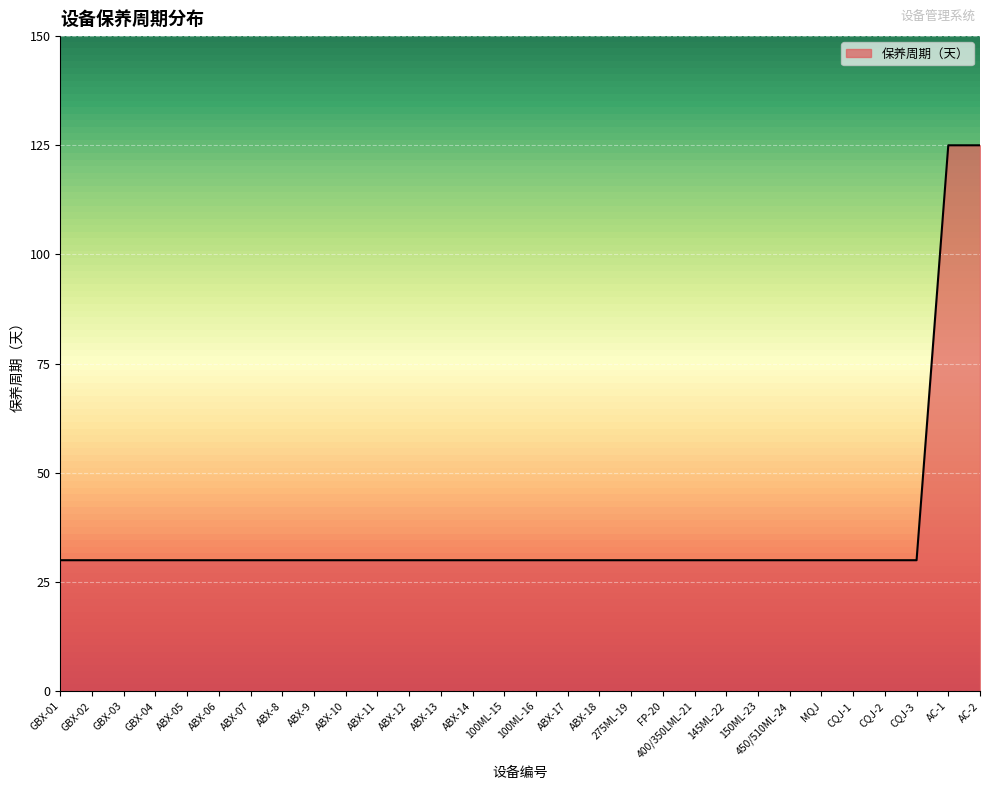

What is the sum of all values?

1090